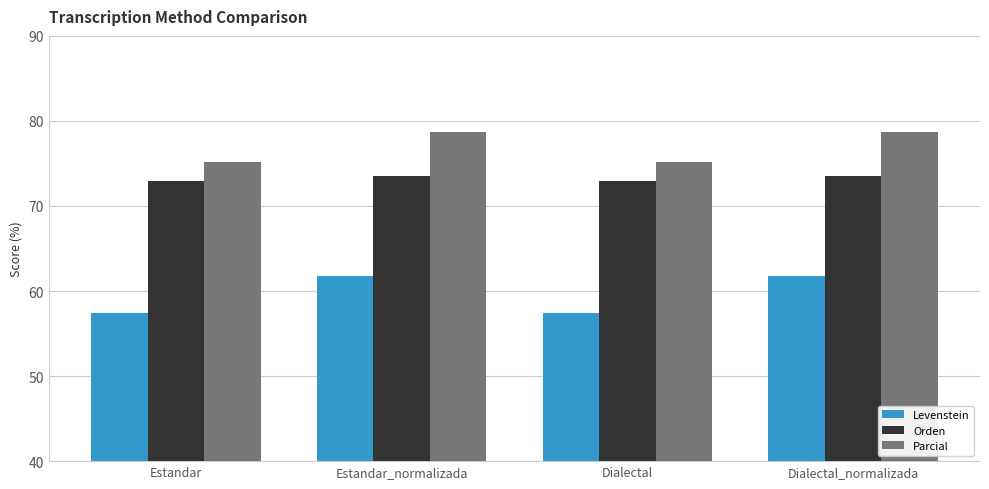

Rank the series by their maximum value, from highest to lowest.

Parcial, Orden, Levenstein